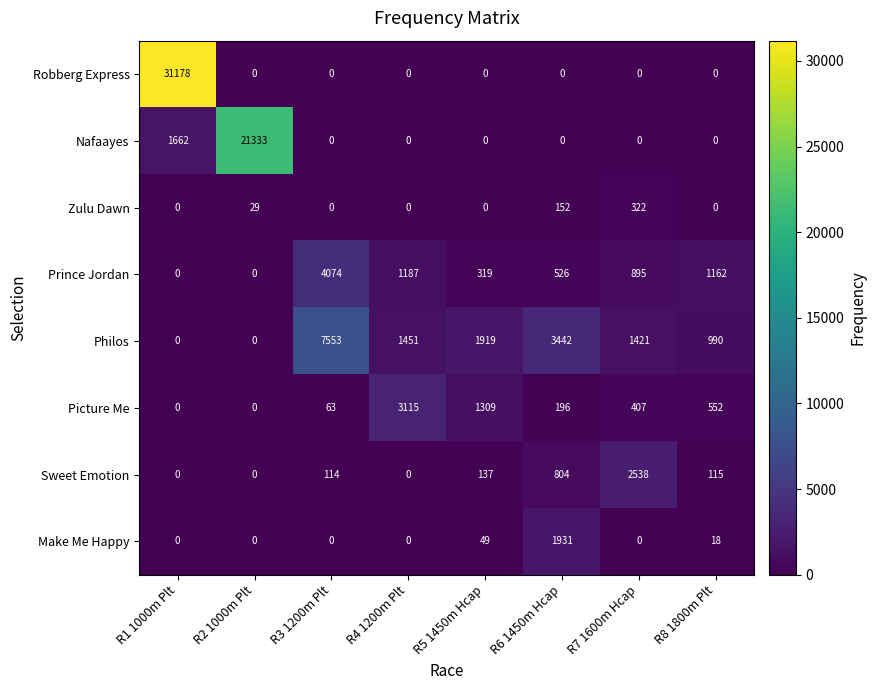

Rank the series by their maximum value, from lowest to highest.

Zulu Dawn, Make Me Happy, Sweet Emotion, Picture Me, Prince Jordan, Philos, Nafaayes, Robberg Express